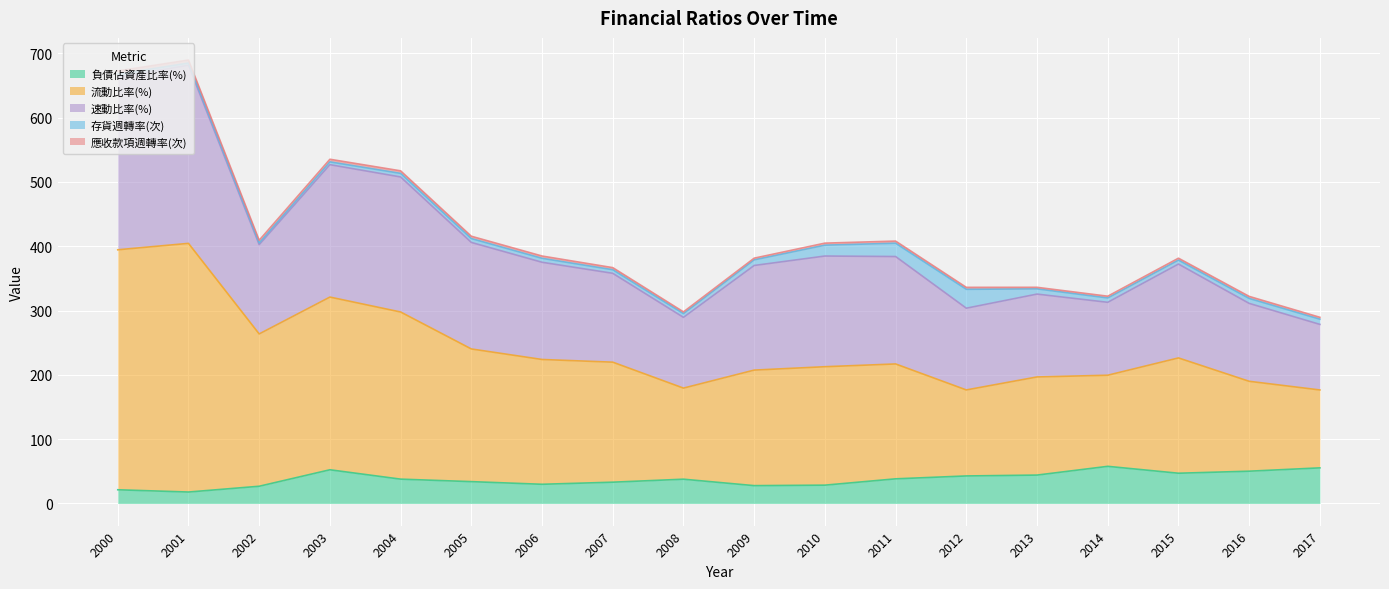

Is the value of 速動比率(%) at 2000 greater than the value of 流動比率(%) at 2005?

Yes